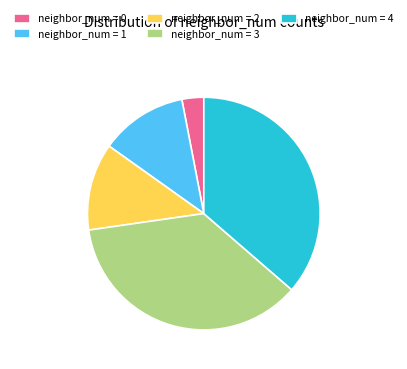

Approximately how many times larger is the value at neighbor_num = 1 compared to neighbor_num = 4?

0.3